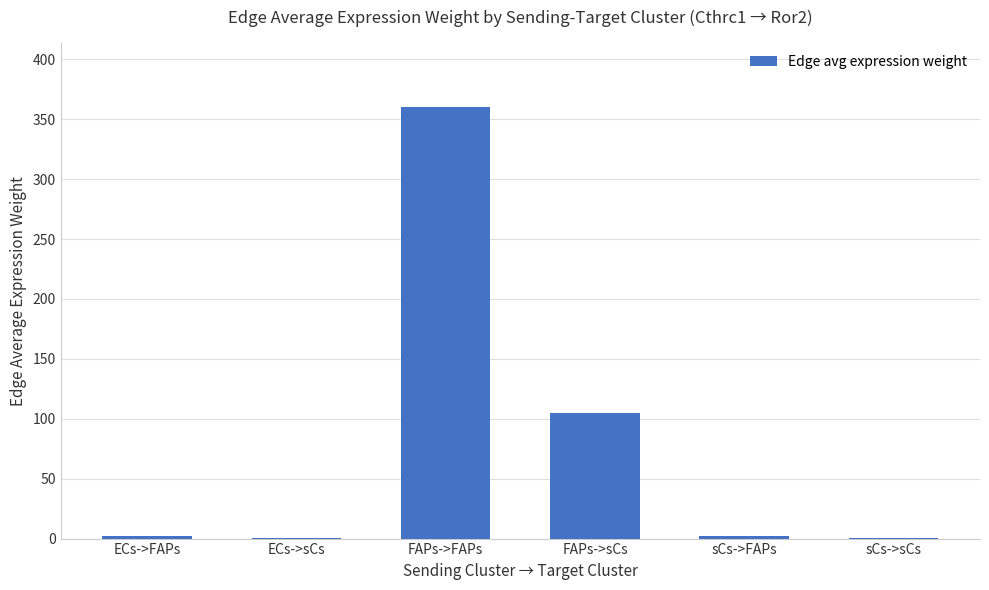

Is it true that the value at FAPs->sCs is 153.3?

False